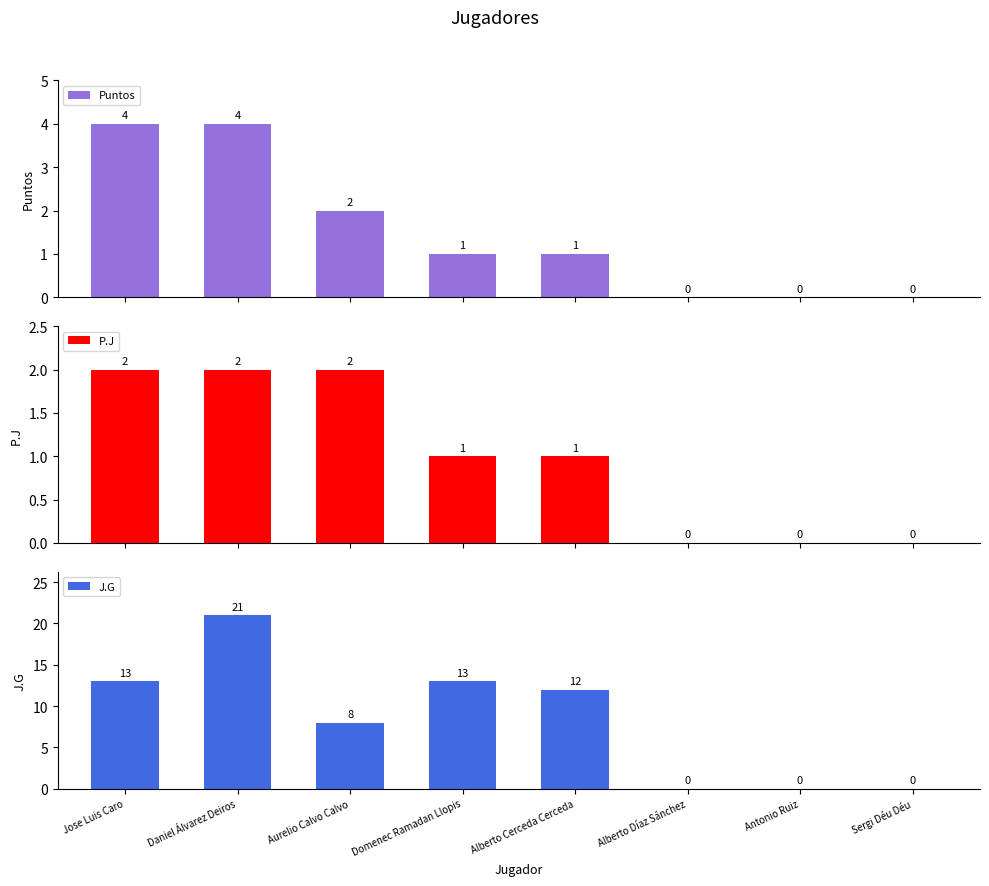

How many values in the J.G series exceed 12?

3